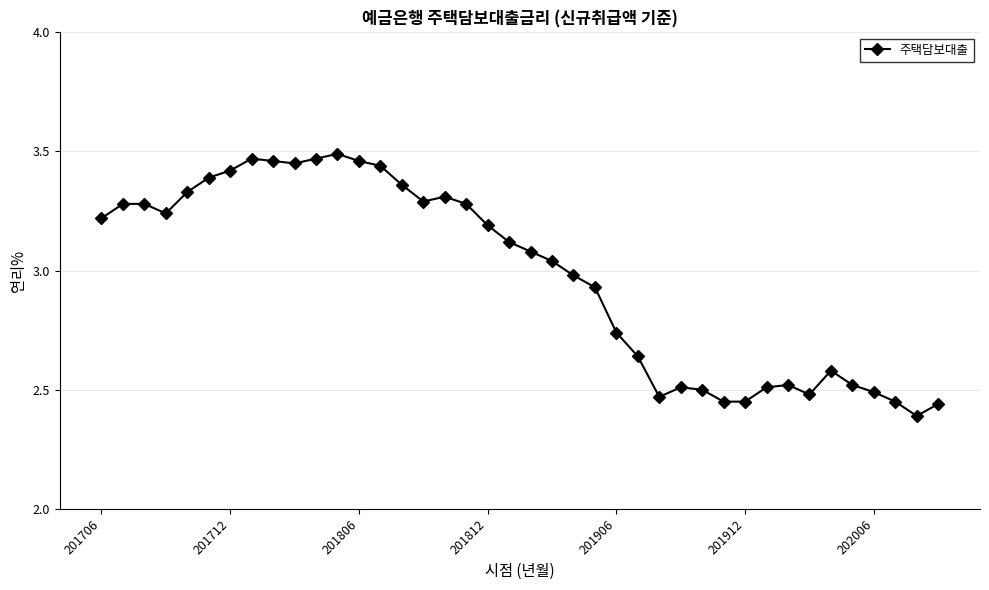

True or false: the data has more than 0 interior local peaks.

True